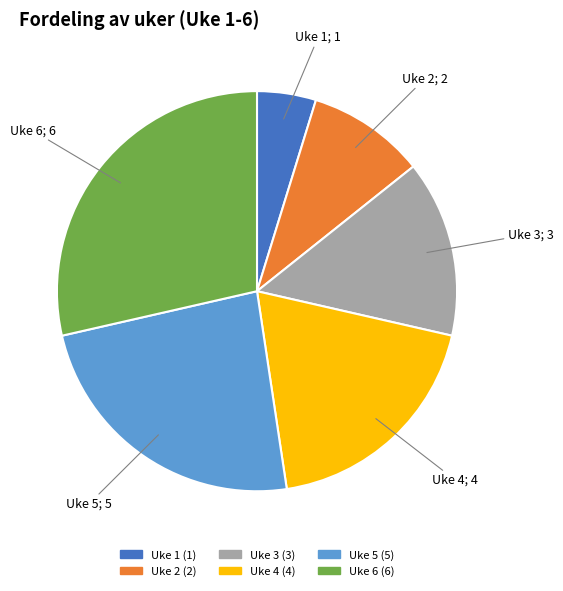

True or false: Uke 4 accounts for 19% of the total.

True